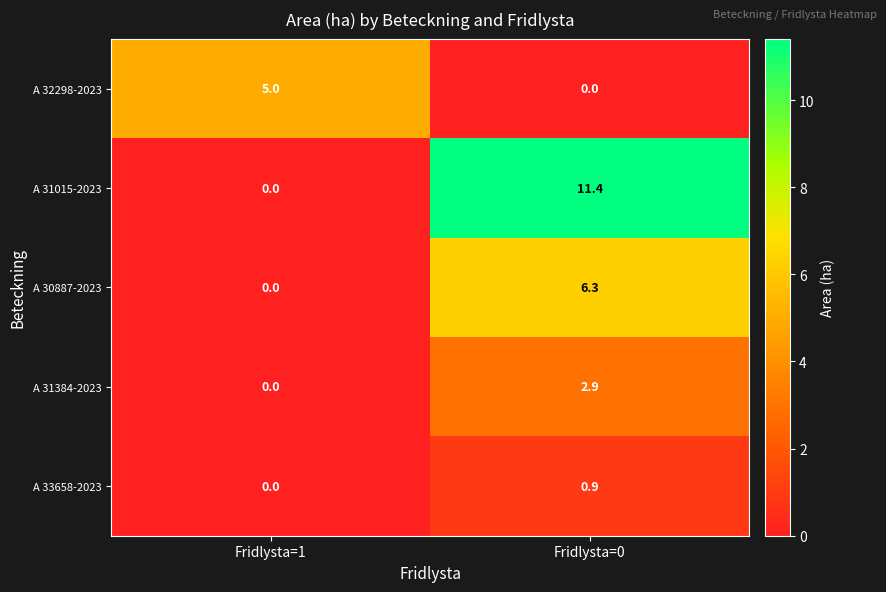

How many series are shown in this chart?

5